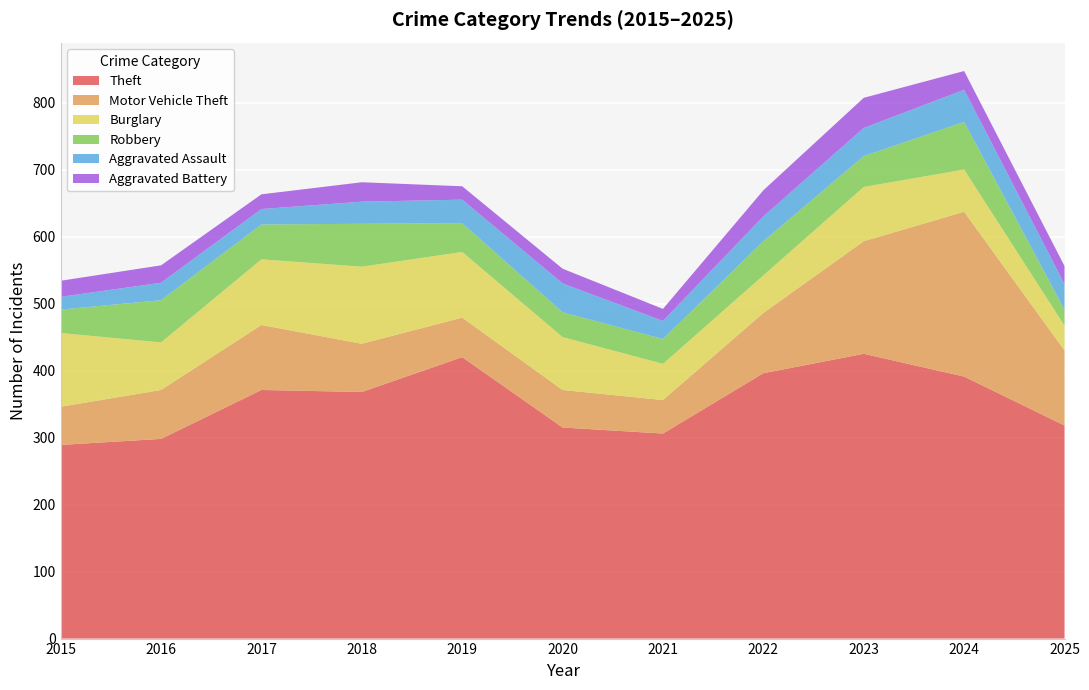

Reading left to right, transcribe all the data shown in this chart.

Theft: 289	298	371	368	420	315	306	396	425	391	318
Motor Vehicle Theft: 57	73	97	72	59	56	50	90	168	246	112
Burglary: 110	71	98	115	98	79	54	56	81	63	37
Robbery: 35	63	52	64	43	37	37	51	46	71	24
Aggravated Assault: 19	26	23	33	35	43	27	37	42	48	38
Aggravated Battery: 24	26	22	29	20	22	18	39	45	28	27